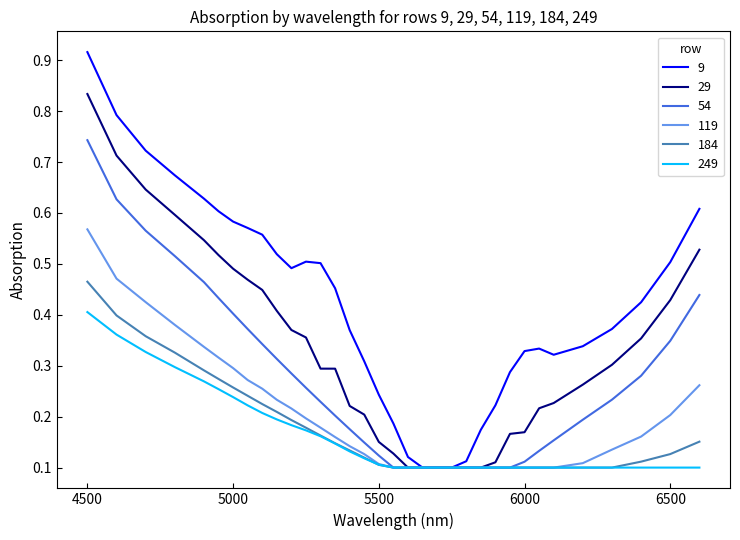

Rank the series by their maximum value, from highest to lowest.

9, 29, 54, 119, 184, 249